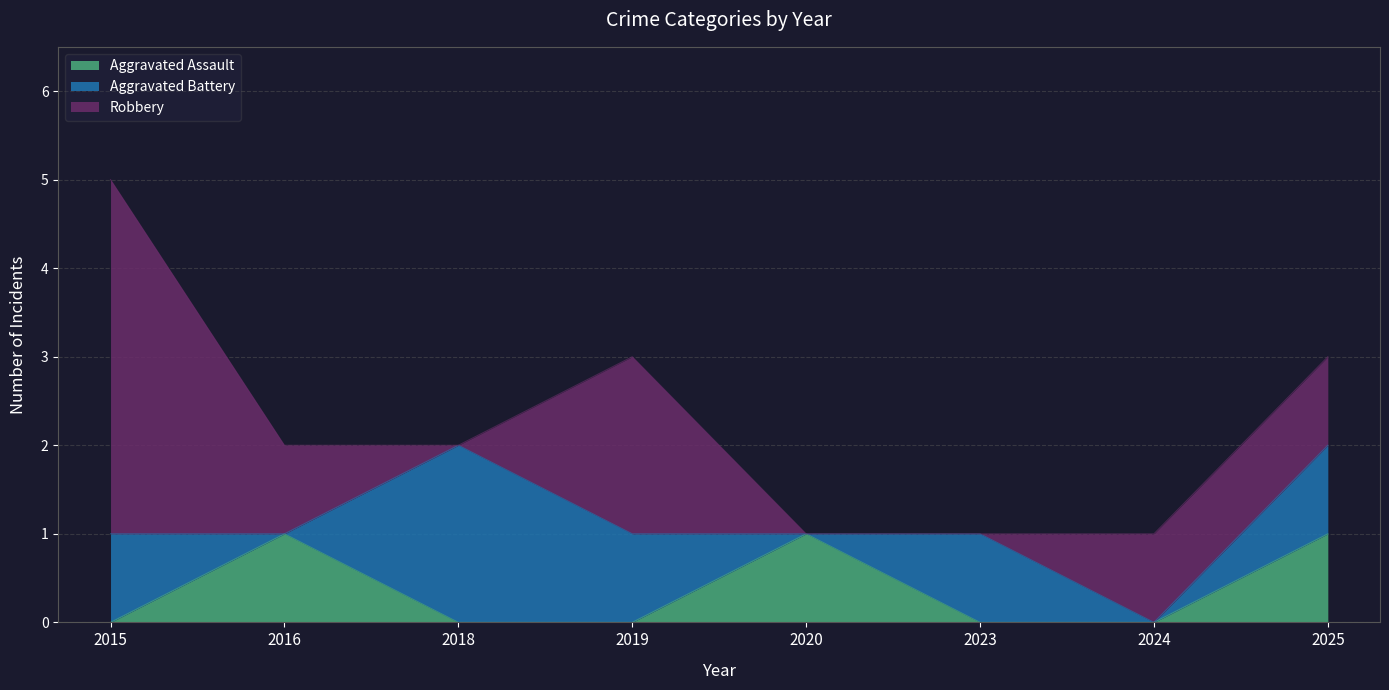

True or false: Aggravated Battery and Robbery cross at least once.

True